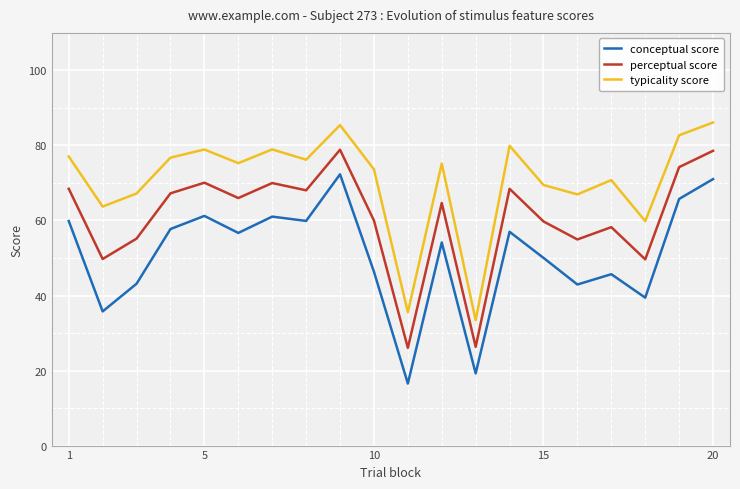

What is the difference between the maximum and minimum values in the conceptual score series?

55.8